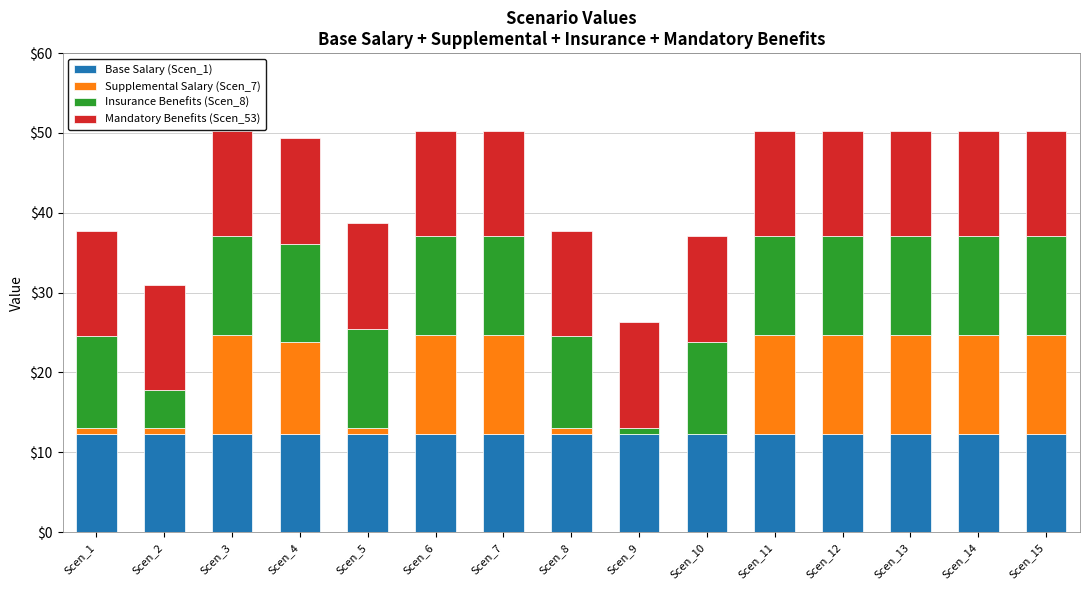

What are all the series names shown in the legend?

Base Salary (Scen_1), Supplemental Salary (Scen_7), Insurance Benefits (Scen_8), Mandatory Benefits (Scen_53)